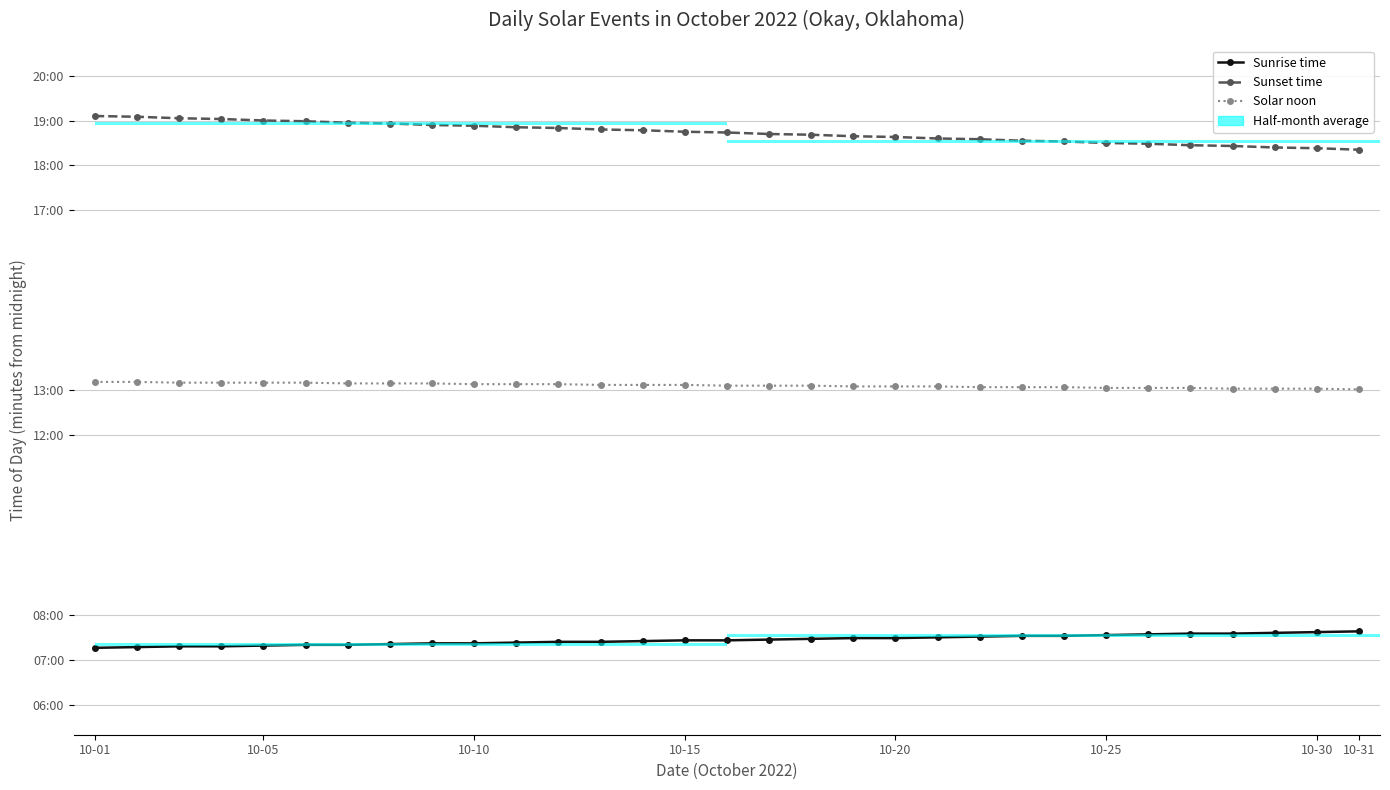

How many data points in Sunrise time are above 446?

15